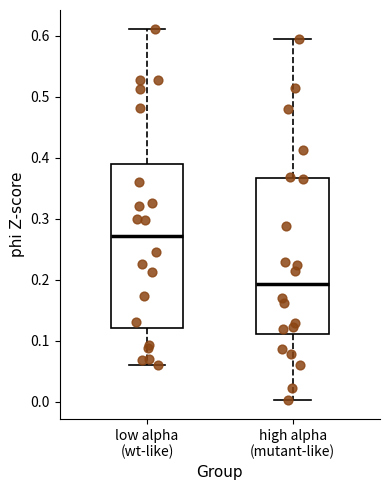

Which box's median line is the highest?

low alpha (wt-like)